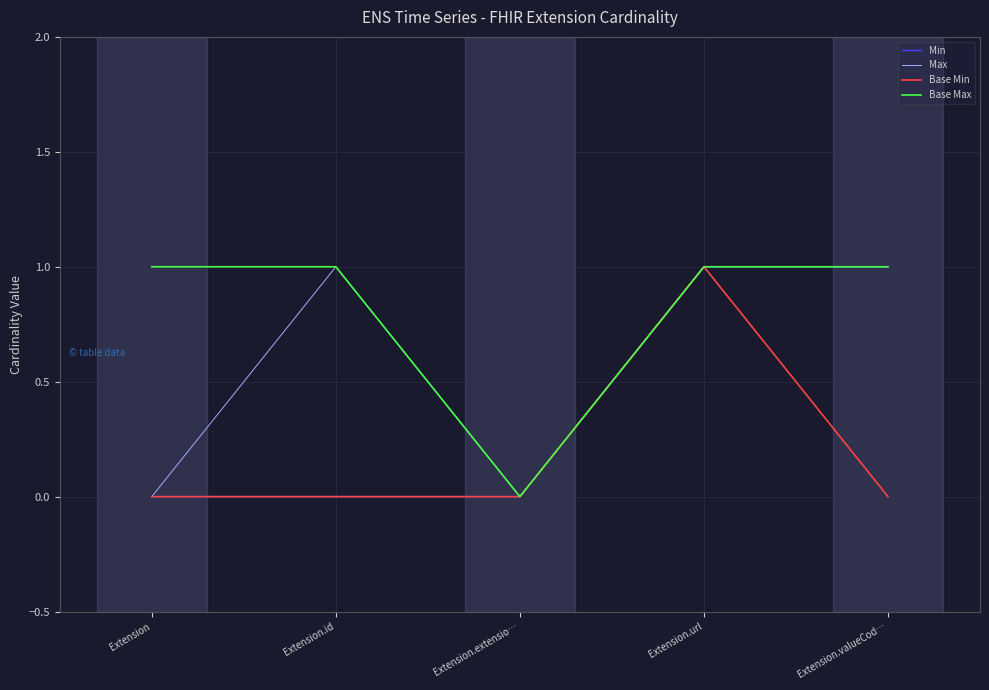

True or false: Min has a value of -1 at Extension.id.

False